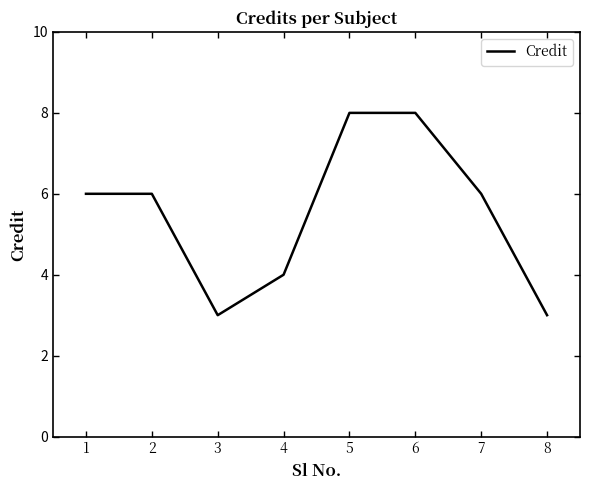

Reading left to right, extract all data points from this chart.

1=6	2=6	3=3	4=4	5=8	6=8	7=6	8=3